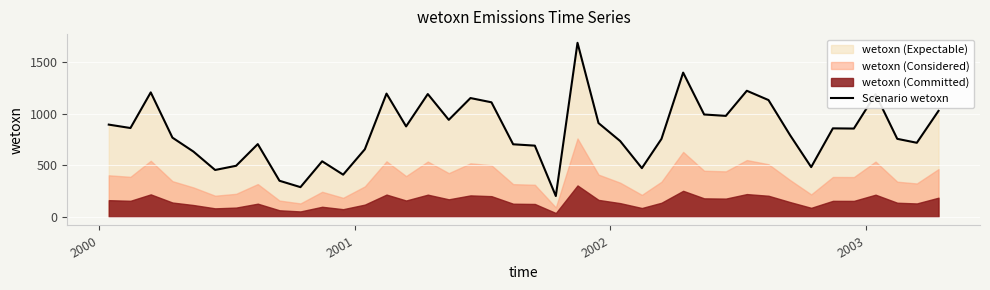

Reading right to left, what are all the values shown in this chart?

1026.7	717.2	755.6	1188.2	855.1	857.1	481.5	789.4	1131.3	1221.5	978.0	991.4	1397.5	754.8	471.4	733.8	908.4	1686.4	201.1	689.5	702.6	1109.6	1150.8	939.7	1189.8	876.0	1194.1	654.1	408.2	537.7	287.2	349.1	704.5	494.2	453.6	632.0	767.1	1205.9	860.3	893.4